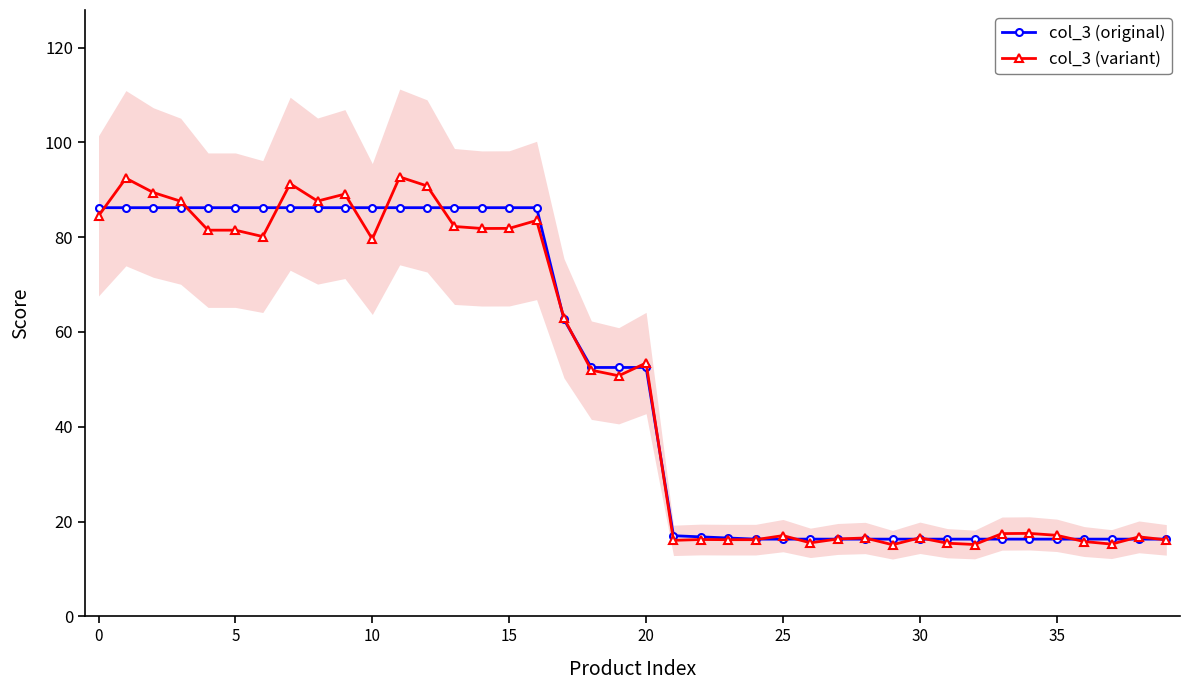

What is the approximate value of col_3 (variant) at 26?

15.5